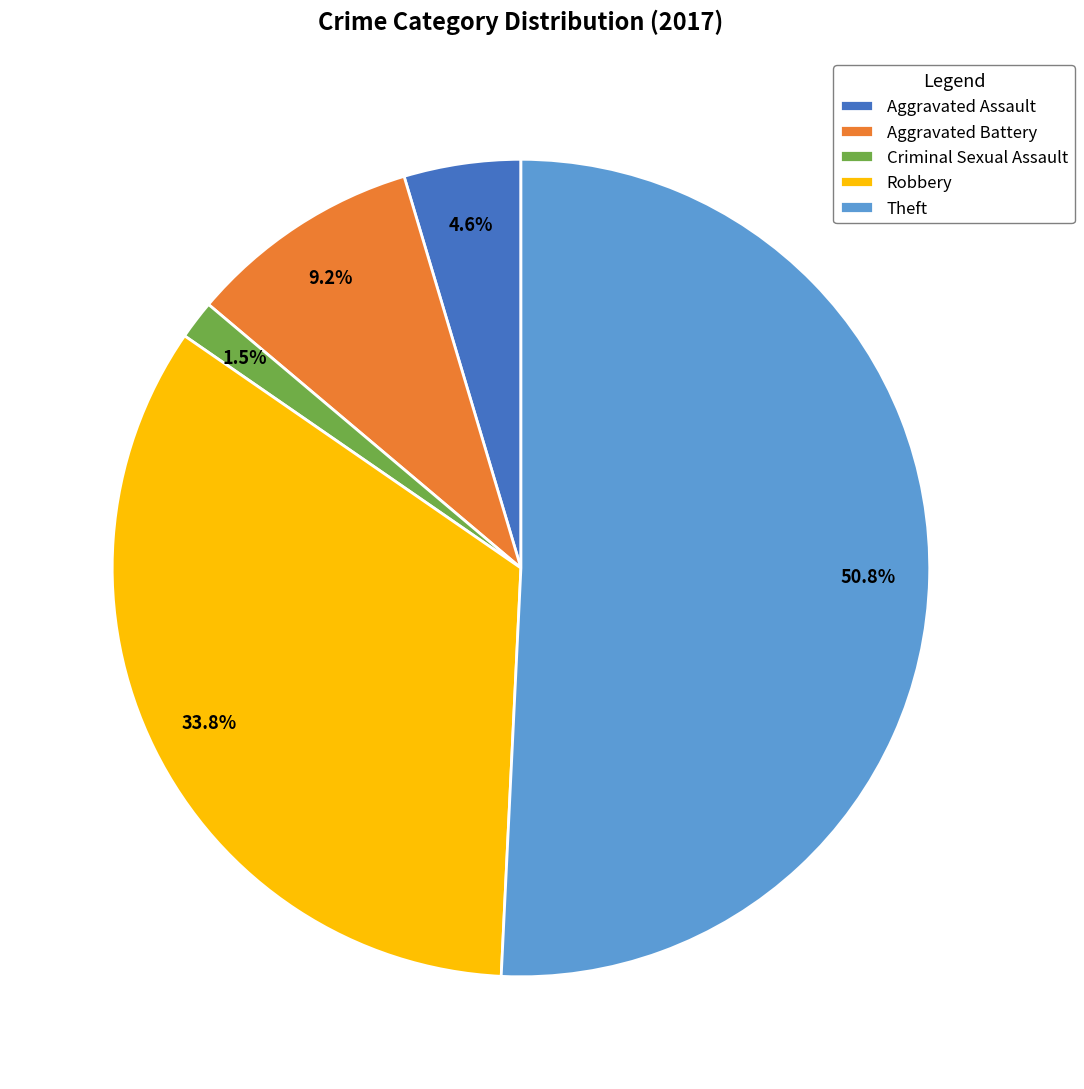

How much of the chart is everything except Aggravated Assault?

95.4%